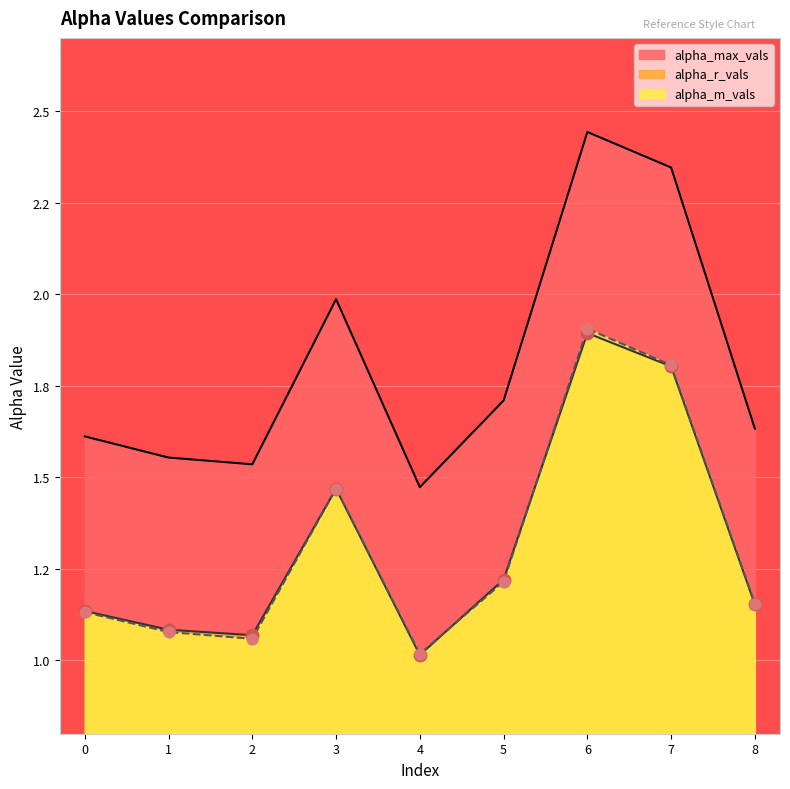

Which series has the largest total across all categories?

alpha_max_vals